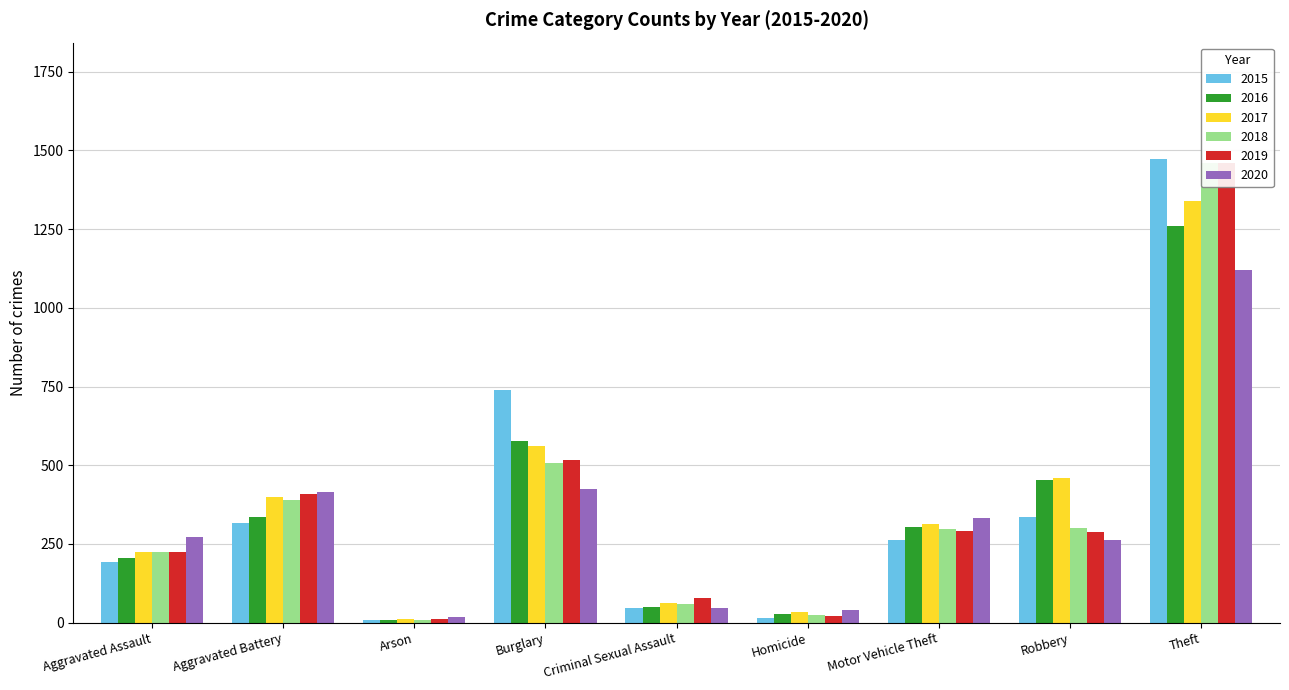

Is the value of 2018 at Aggravated Assault greater than the value of 2019 at Burglary?

No